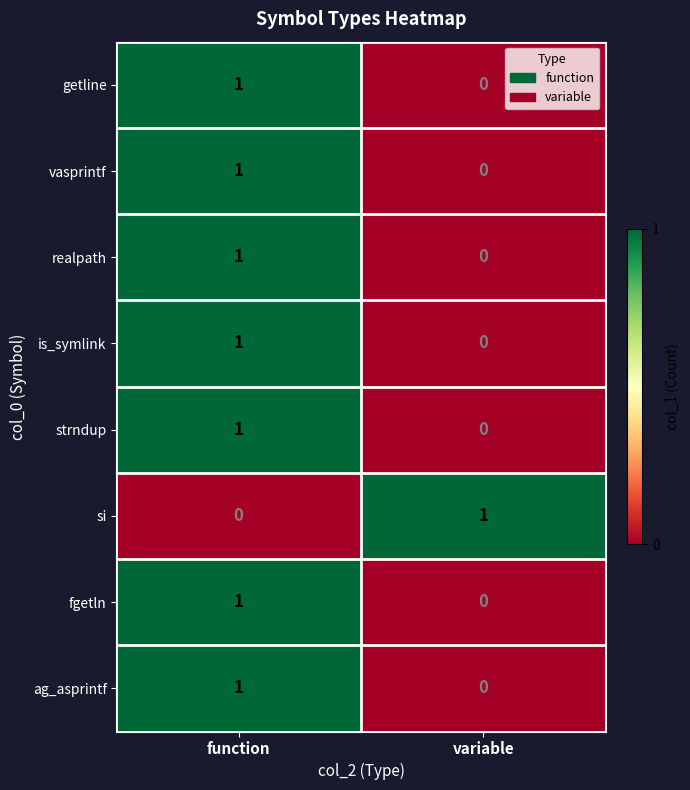

How many positive values does the is_symlink series have?

1